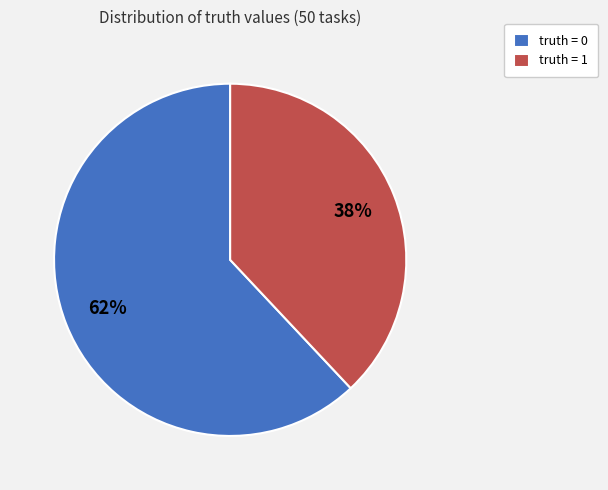

How many slices are in this pie chart?

2